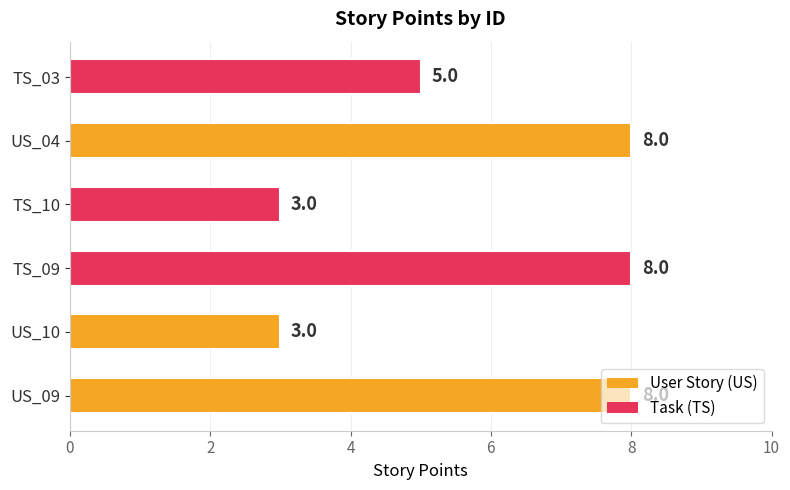

What is the minimum value shown in the chart?

3